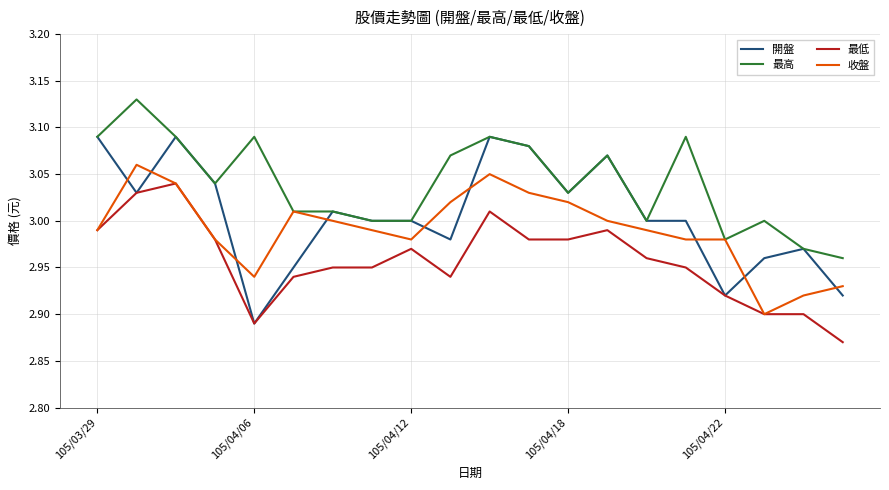

Which series has the largest total across all categories?

最高